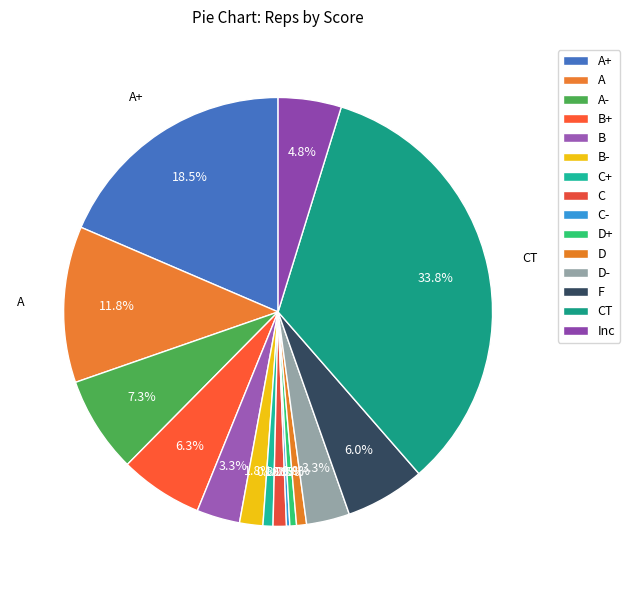

What percentage is the C slice, to the nearest percent?

1%